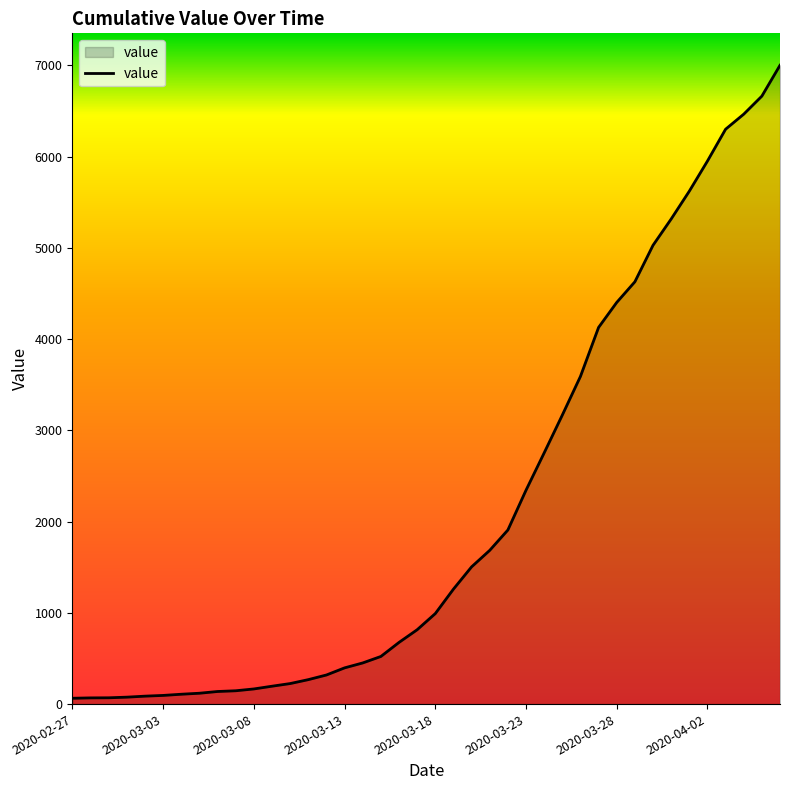

What is the maximum value shown in the chart?

7001